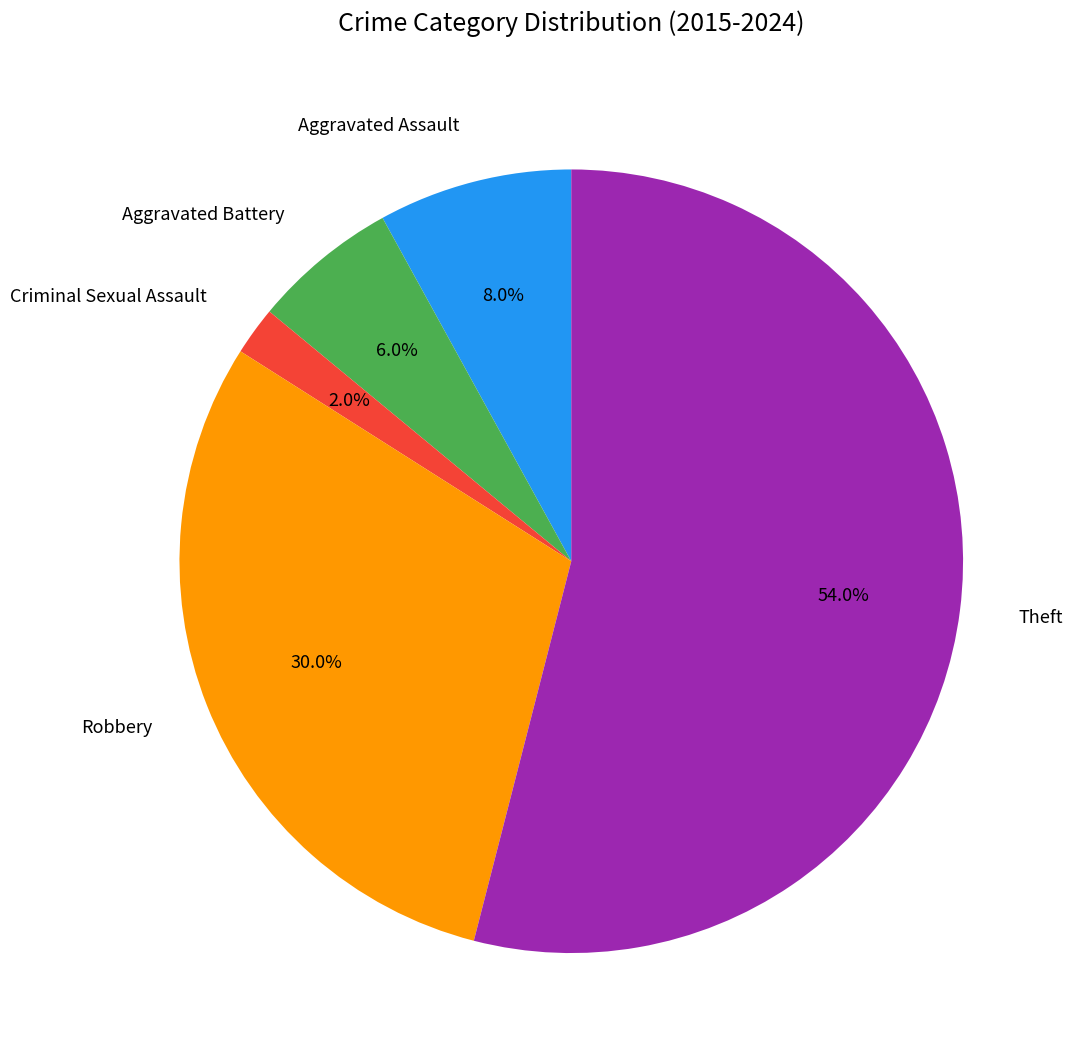

What percentage is the Aggravated Battery slice, to the nearest percent?

6%